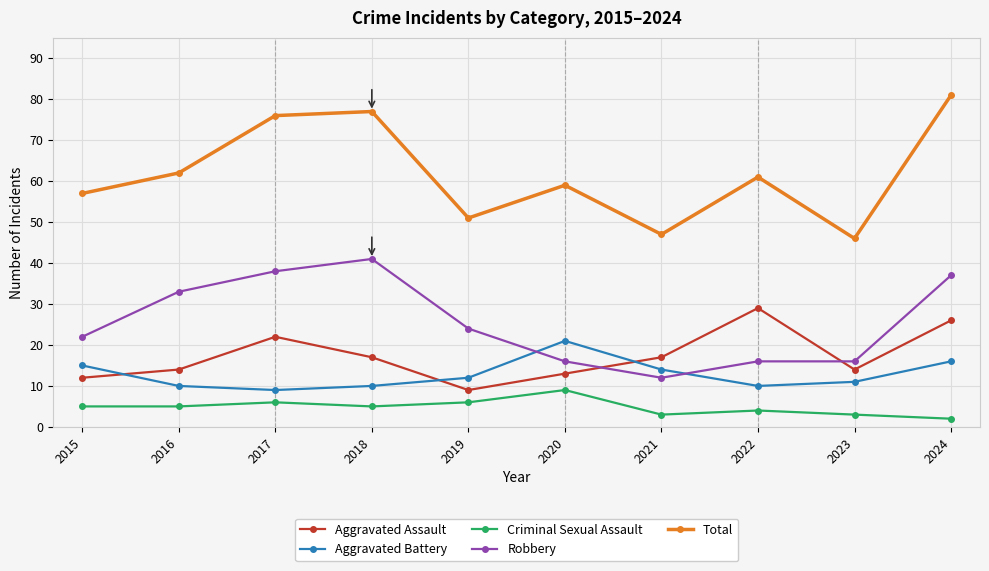

True or false: Aggravated Assault and Criminal Sexual Assault cross at least once.

False